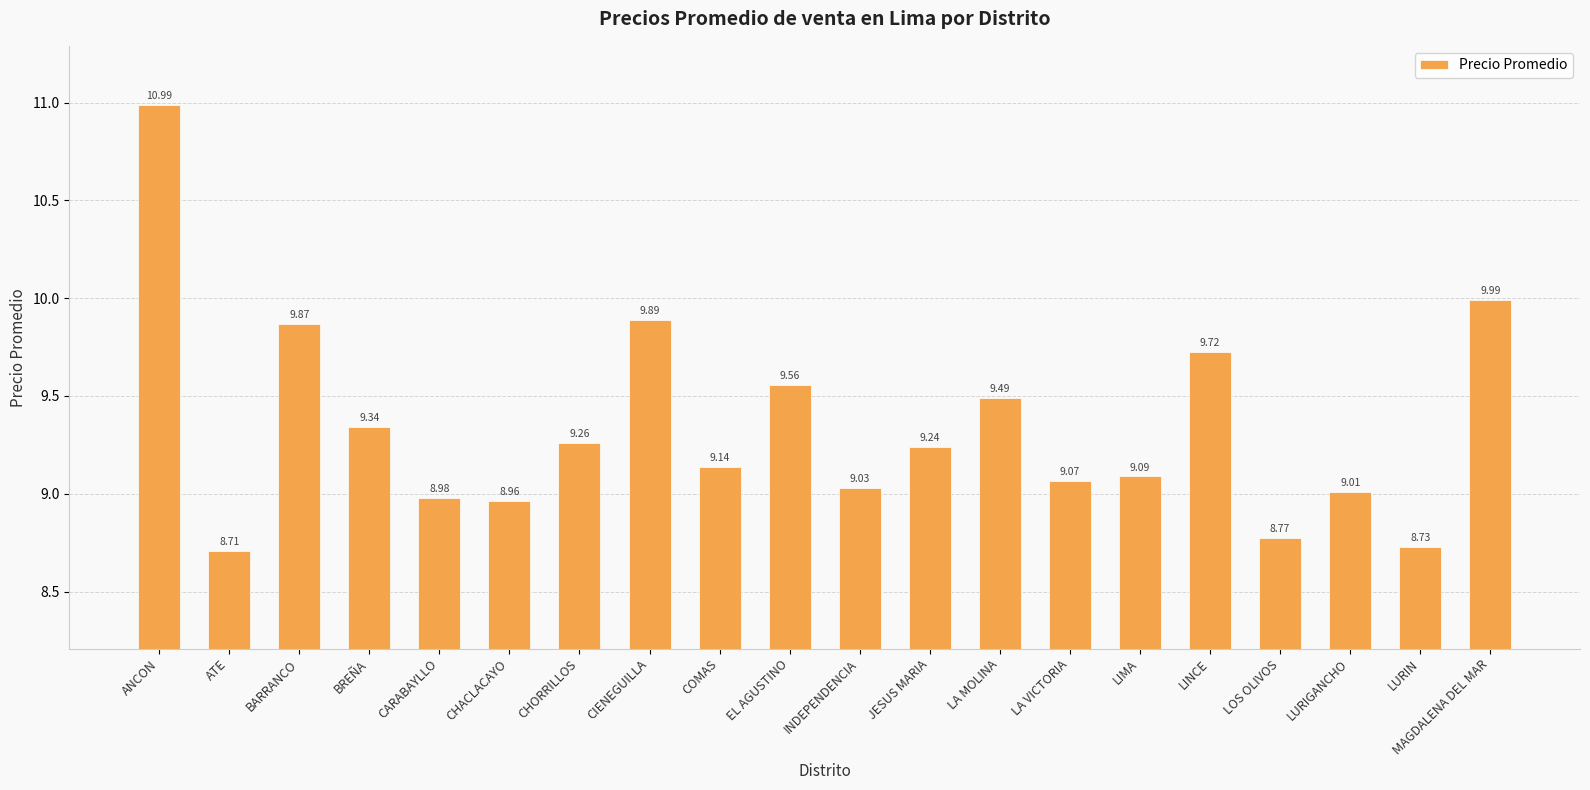

Are the bars horizontal?

No